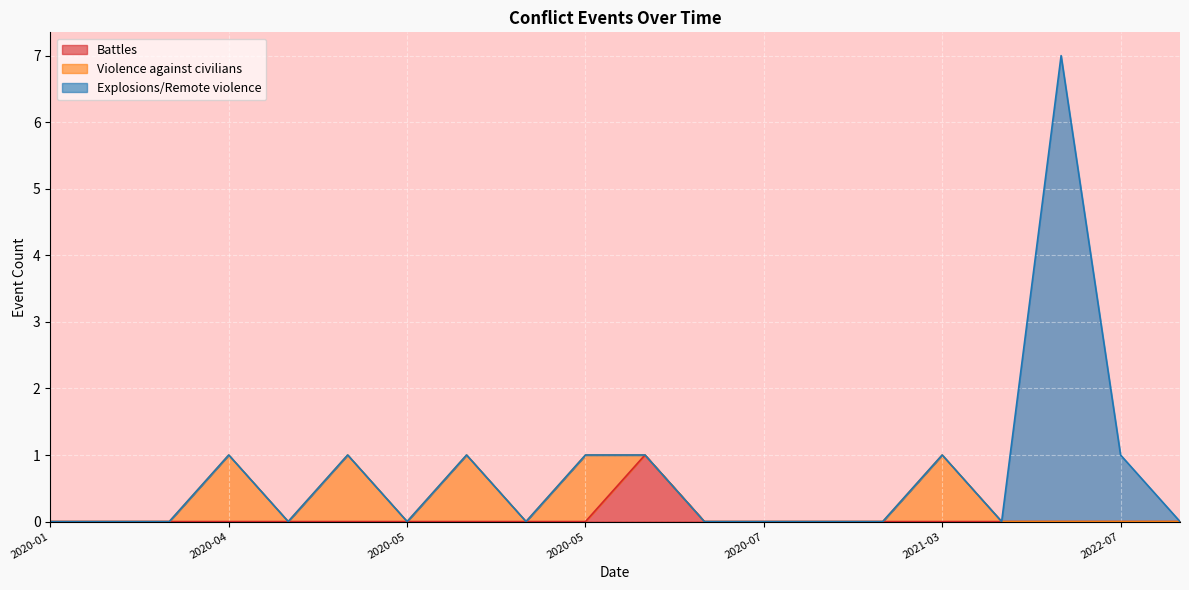

True or false: Explosions/Remote violence has more than 1 points higher than both neighbors.

False